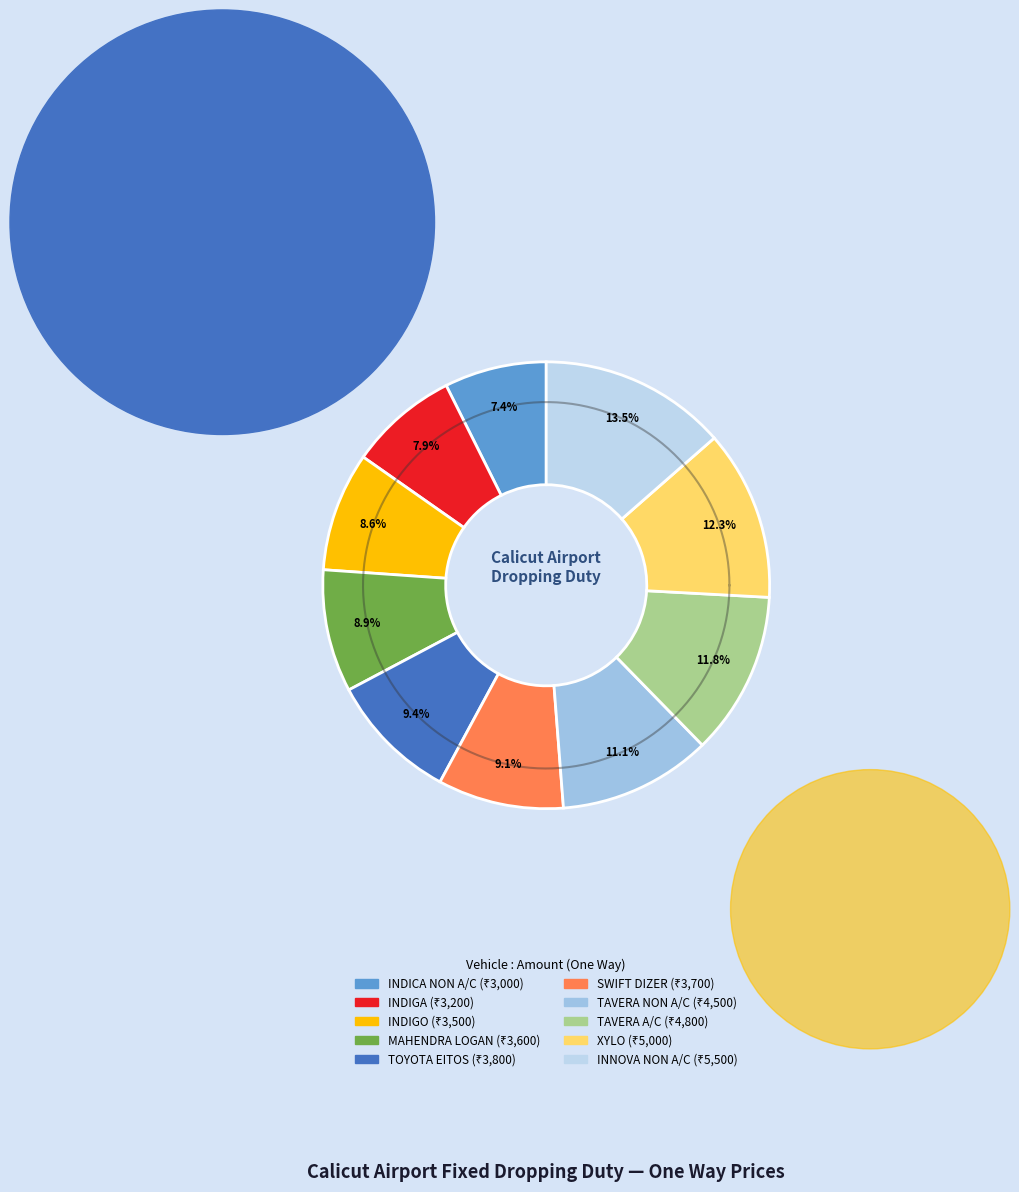

How many segments does this pie chart have?

10